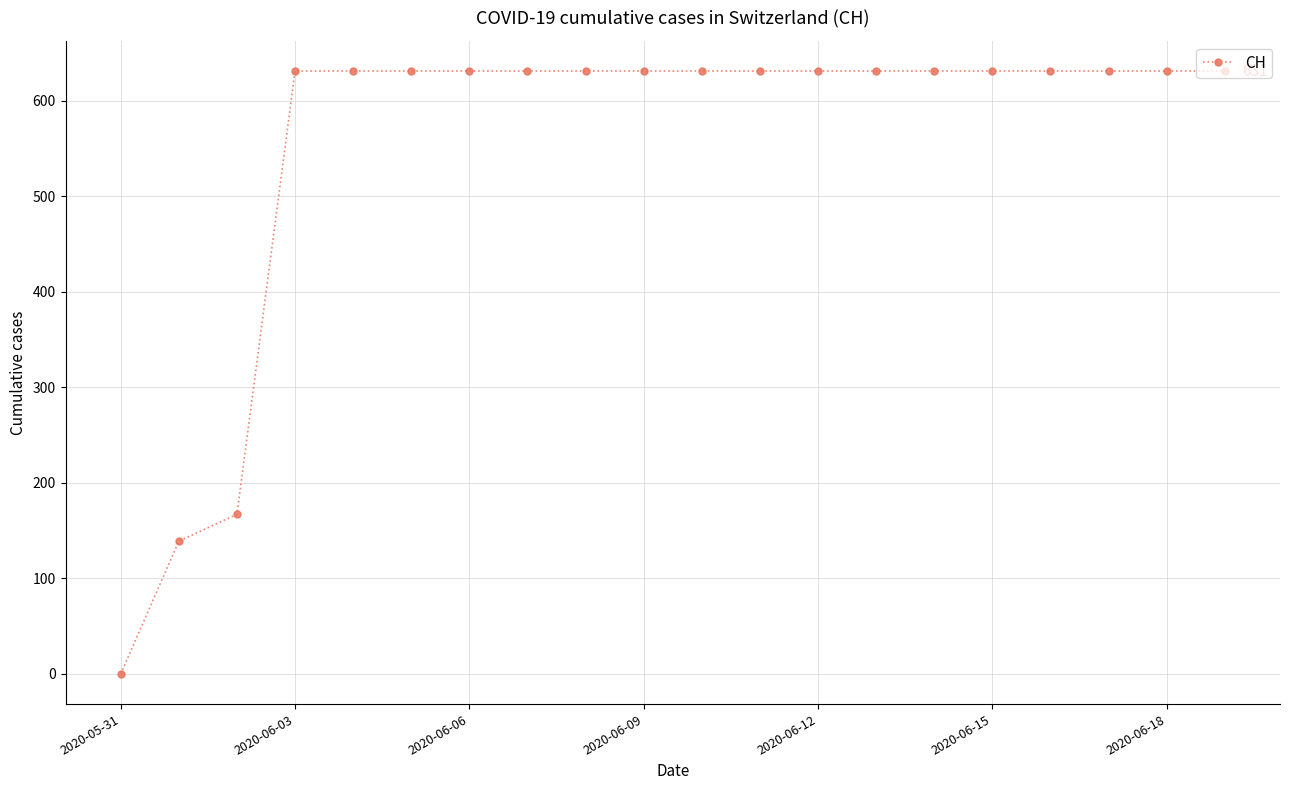

How many lines are shown in the chart?

1